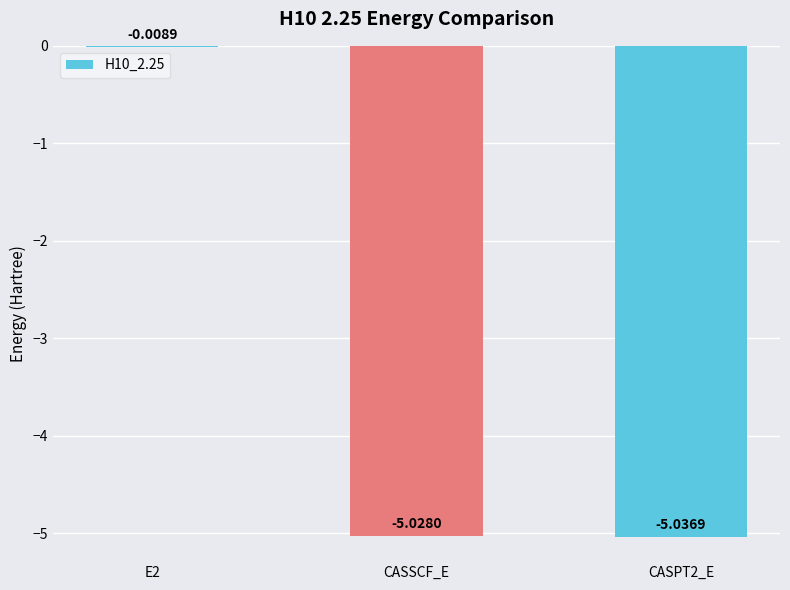

Between E2 and CASSCF_E, which is larger?

E2